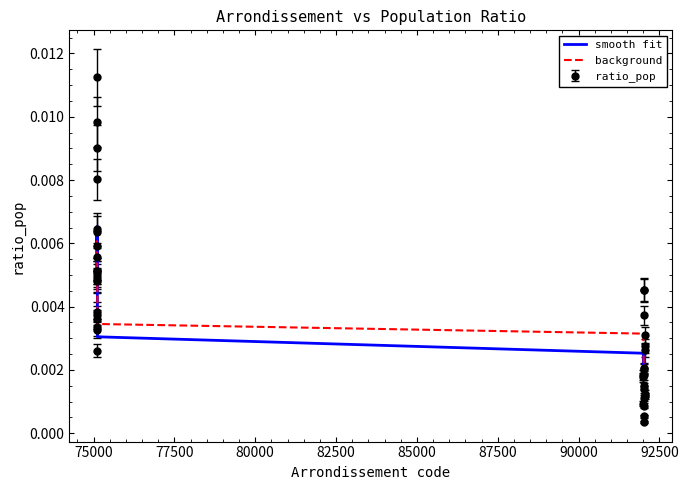

Which series has the widest spread of values?

ratio_pop